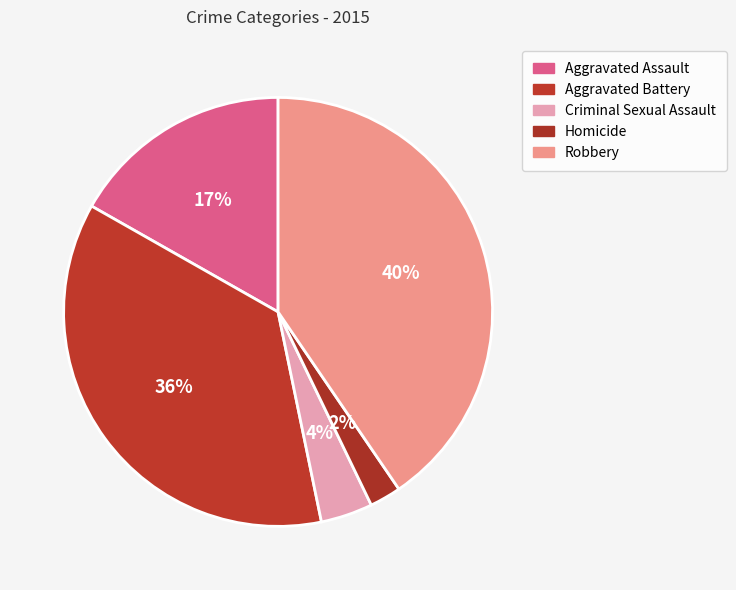

True or false: Robbery accounts for 34% of the total.

False